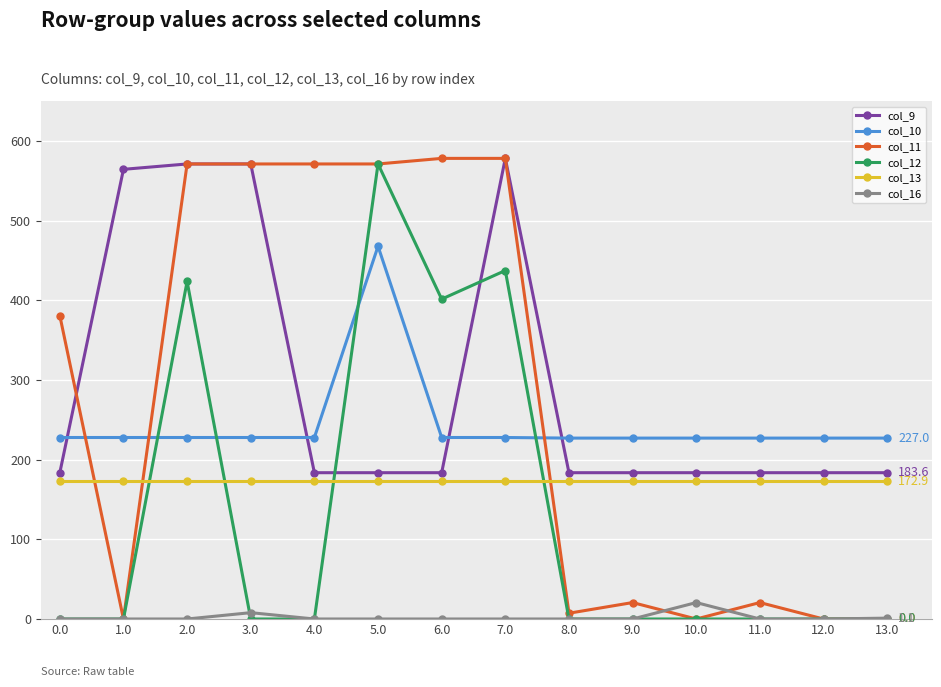

What is the value of the col_13 point at the 1st from the left?

172.9